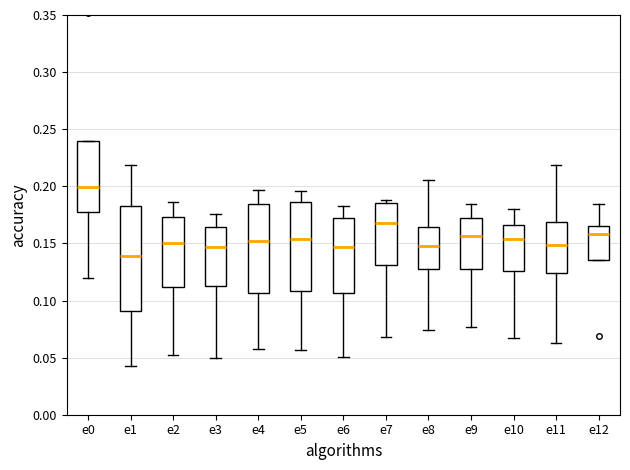

Reading left to right, transcribe this box plot: for each box, give where its median line is, the range the box spans, and where its two whiskers end, as read against the y-axis. The values are not printed on the chart, so give them approximately, as read against the axis.

e0: median 0.200, box 0.180 to 0.240, whiskers 0.120 to 0.240
e1: median 0.140, box 0.090 to 0.185, whiskers 0.045 to 0.220
e2: median 0.150, box 0.110 to 0.175, whiskers 0.050 to 0.185
e3: median 0.145, box 0.110 to 0.165, whiskers 0.050 to 0.175
e4: median 0.150, box 0.105 to 0.185, whiskers 0.060 to 0.195
e5: median 0.155, box 0.110 to 0.185, whiskers 0.055 to 0.195
e6: median 0.145, box 0.105 to 0.175, whiskers 0.050 to 0.185
e7: median 0.170, box 0.130 to 0.185, whiskers 0.070 to 0.190
e8: median 0.150, box 0.125 to 0.165, whiskers 0.075 to 0.205
e9: median 0.155, box 0.130 to 0.170, whiskers 0.075 to 0.185
e10: median 0.155, box 0.125 to 0.165, whiskers 0.065 to 0.180
e11: median 0.150, box 0.125 to 0.170, whiskers 0.065 to 0.220
e12: median 0.160, box 0.135 to 0.165, whiskers 0.135 to 0.185